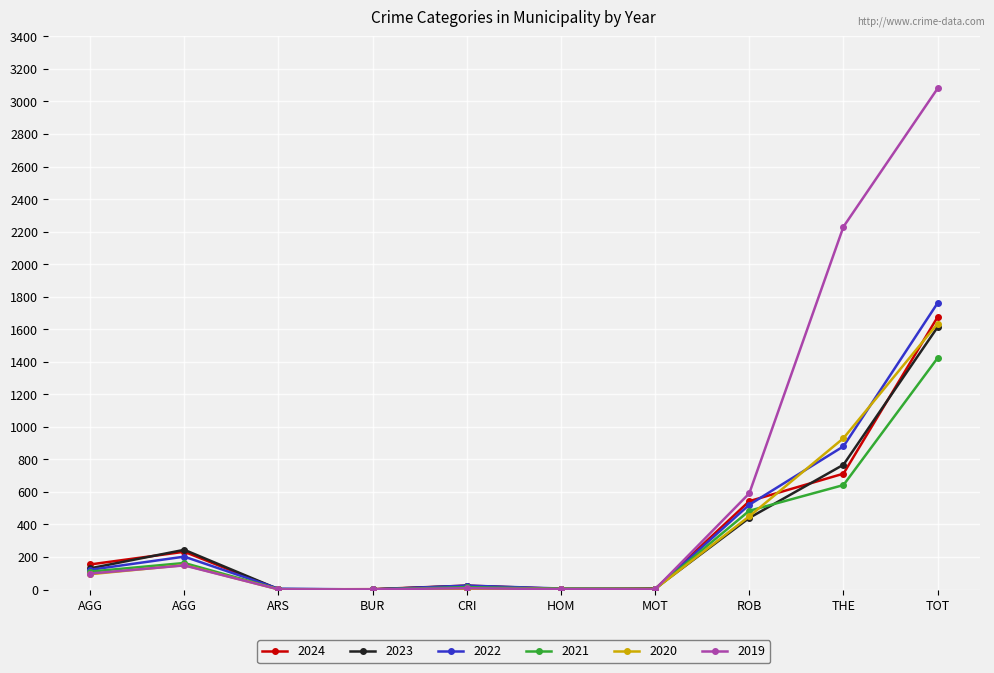

How many values in the 2019 series are below 98?

5